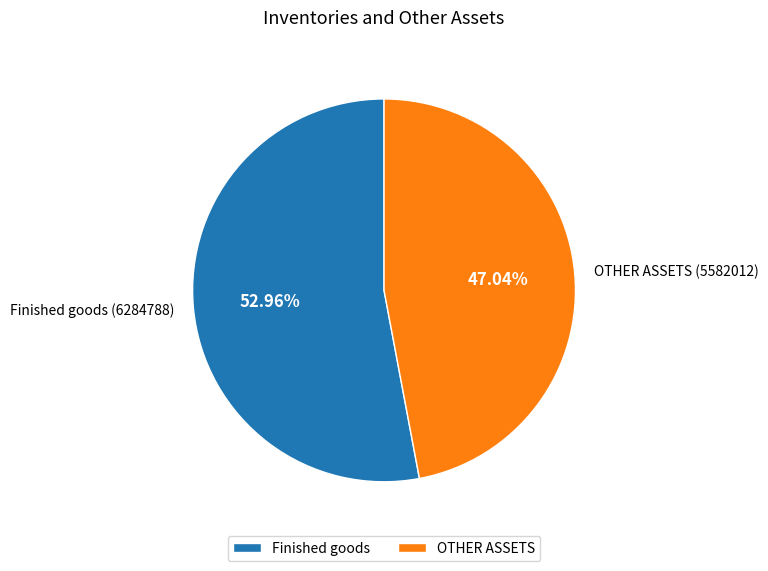

Rank the categories by value from highest to lowest.

Finished goods, OTHER ASSETS